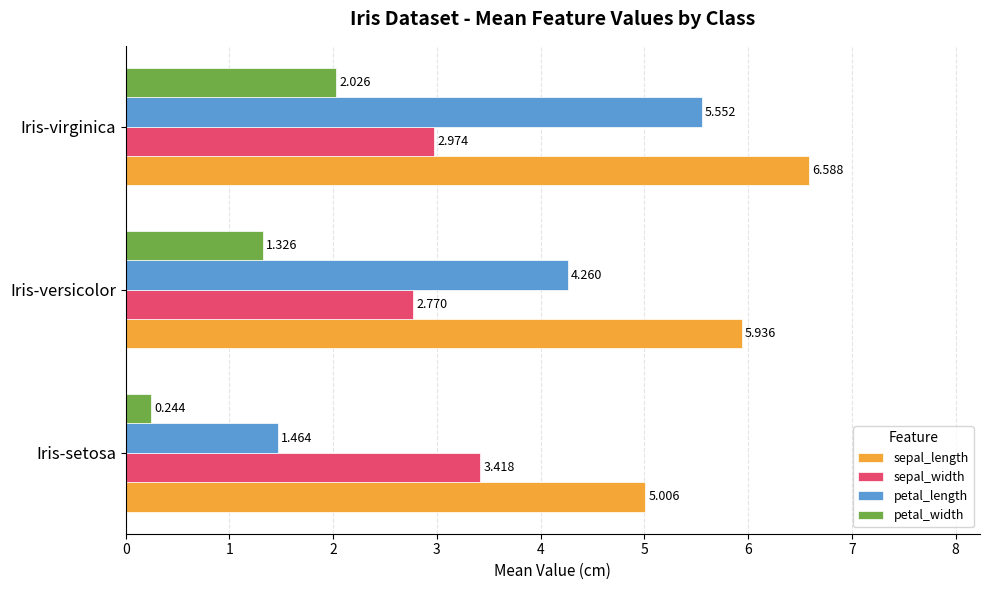

Which series has the largest range (max minus min)?

petal_length